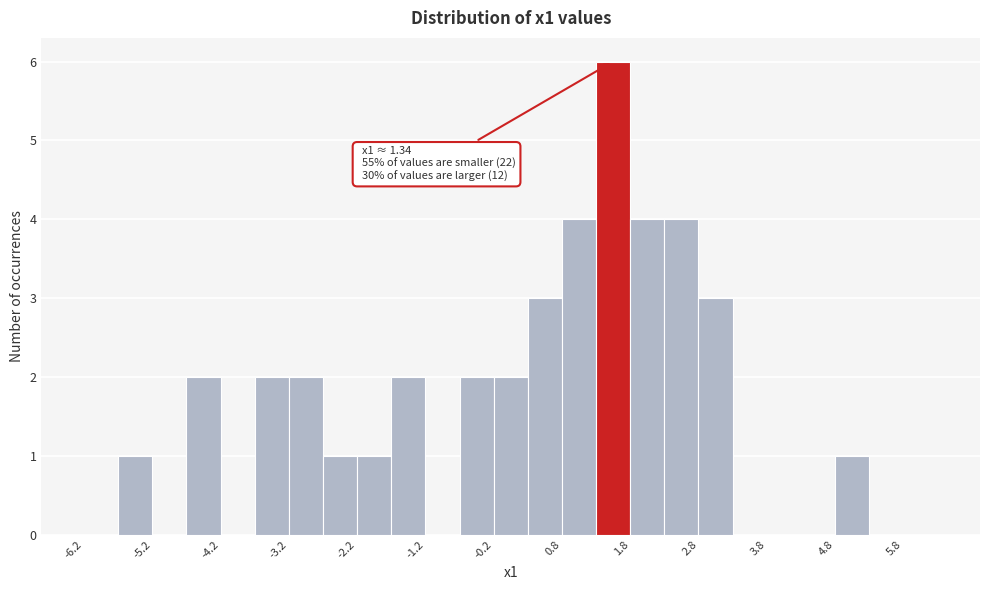

Which range on the x-axis has the tallest bar?

1.25 to 1.75